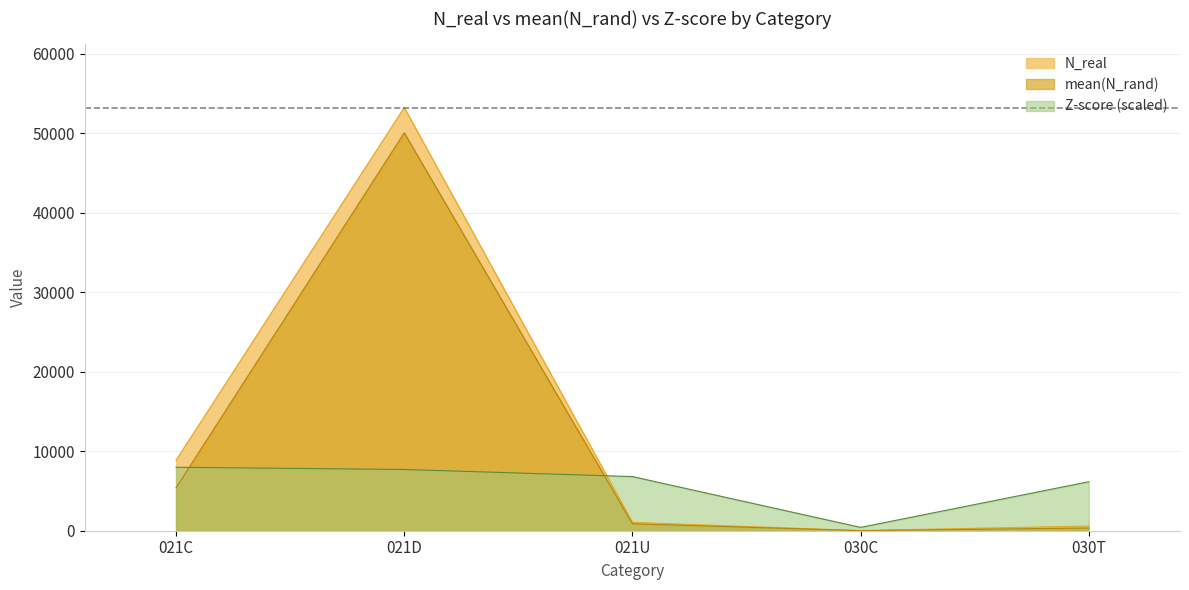

Which series ends up on top after the final intersection of Z-score and mean(N_rand)?

Z-score